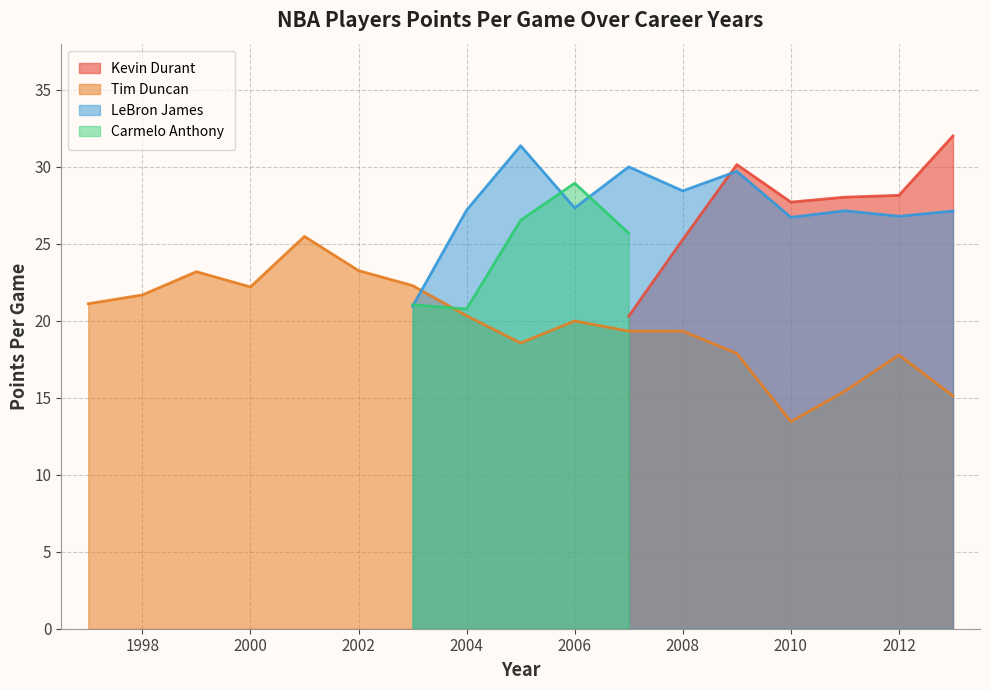

Which series ends up on top after the final intersection of Kevin Durant PTS and Tim Duncan PTS?

Kevin Durant PTS